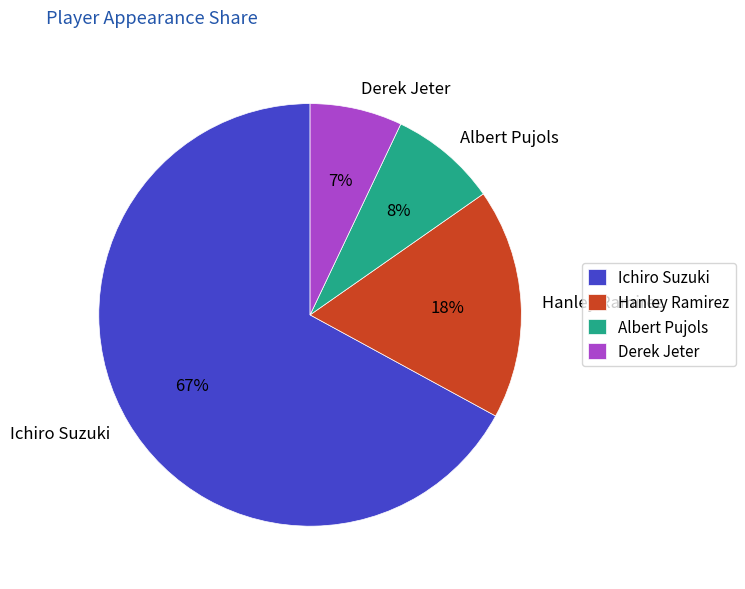

Which category accounts for the majority?

Ichiro Suzuki